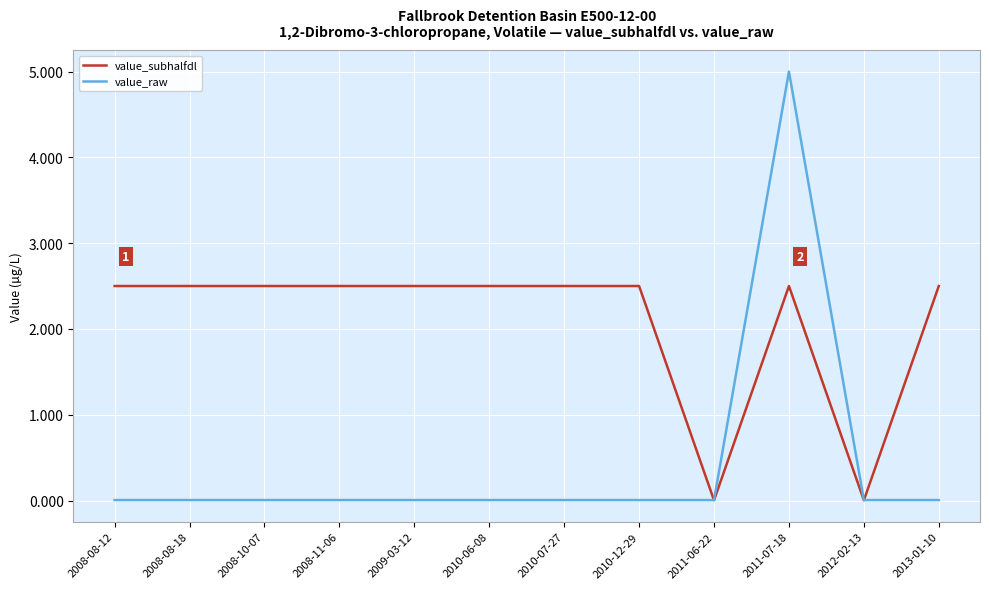

List the series in order of their overall mean, highest first.

value_subhalfdl, value_raw